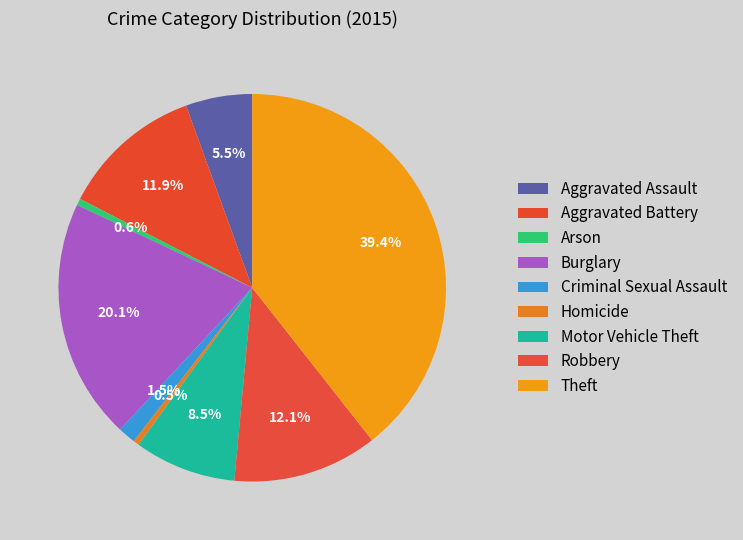

How many slices are in this pie chart?

9